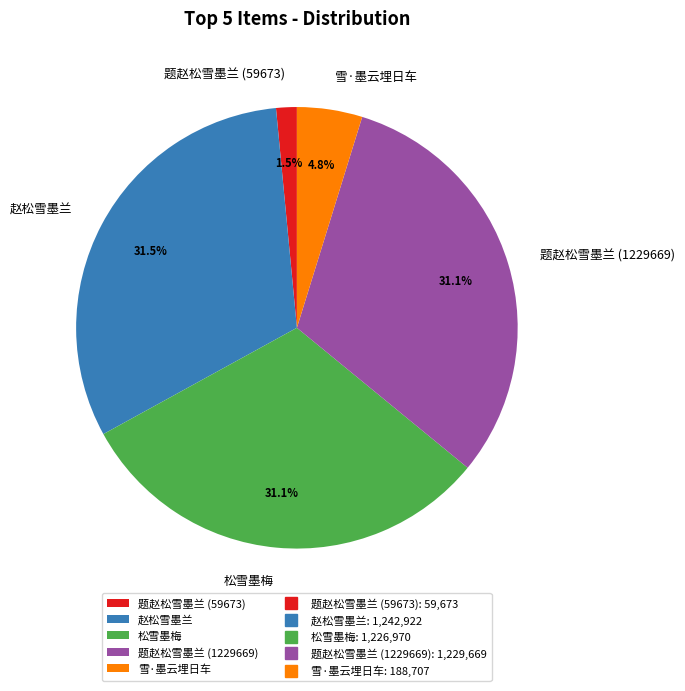

To the nearest percent, what is the combined percentage of 雪·墨云埋日车 and 松雪墨梅?

36%